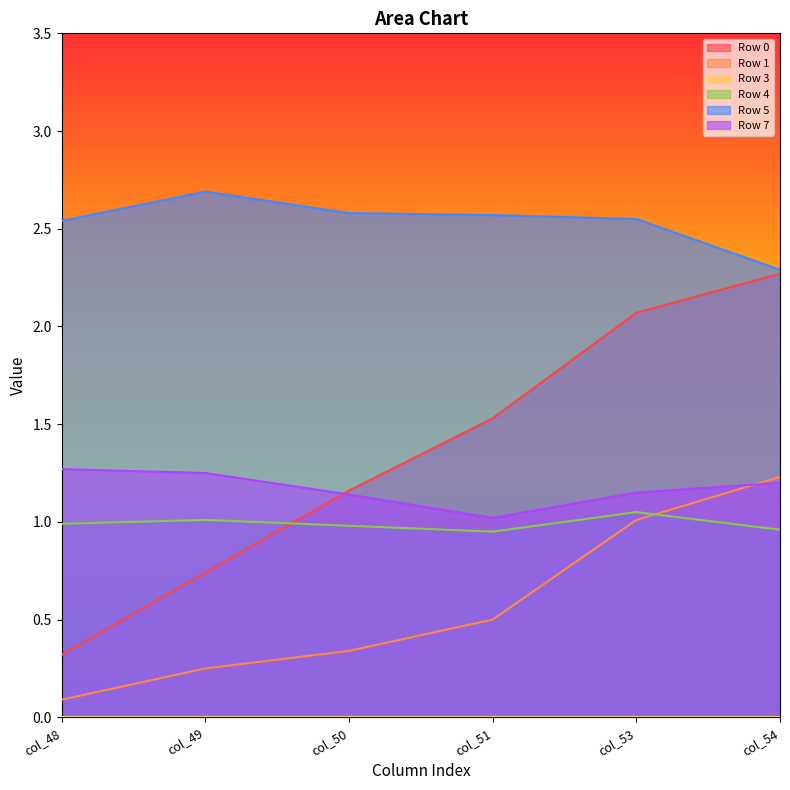

The Row 7 series shows 2.0 at col_53. True or false?

False